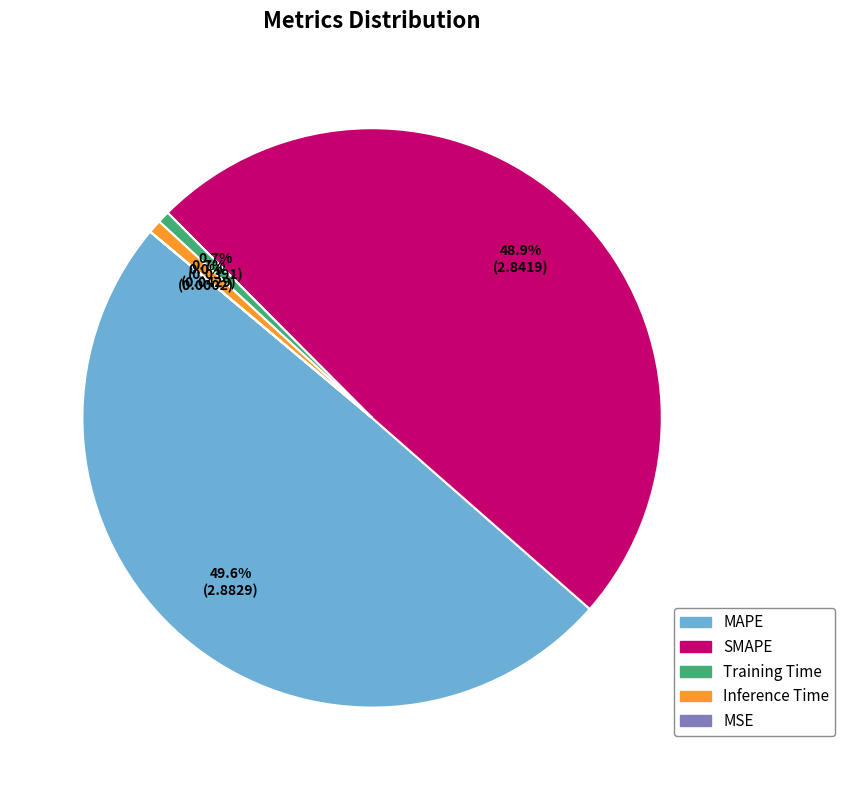

Does Inference Time account for over 50% of the chart?

No